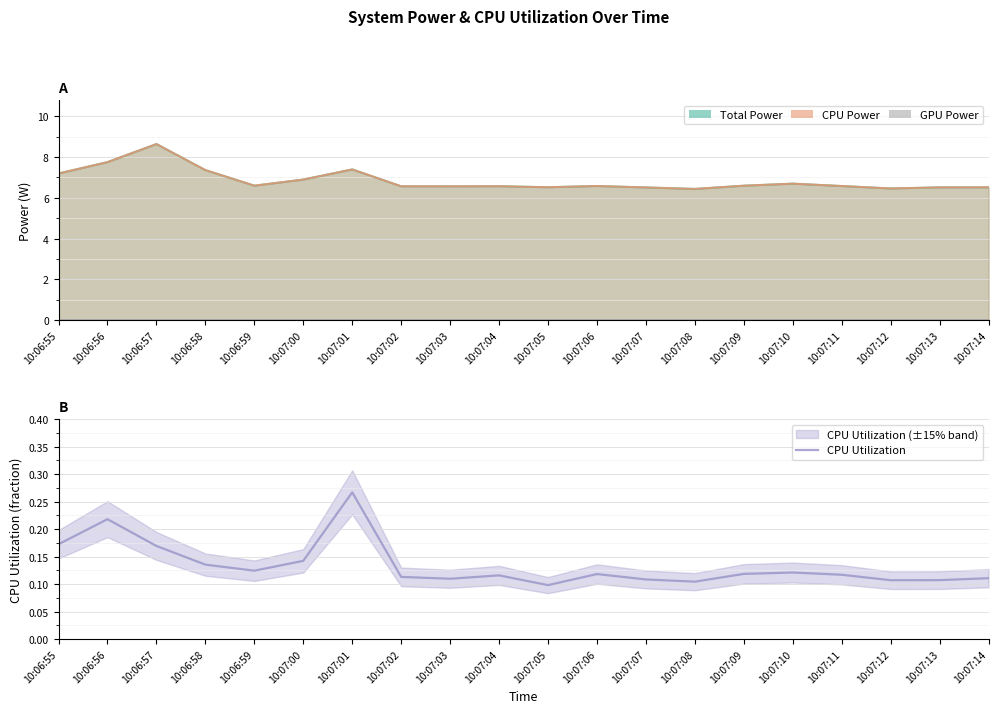

What is the sum of the values at 10:07:01 and 10:07:10?

0.4